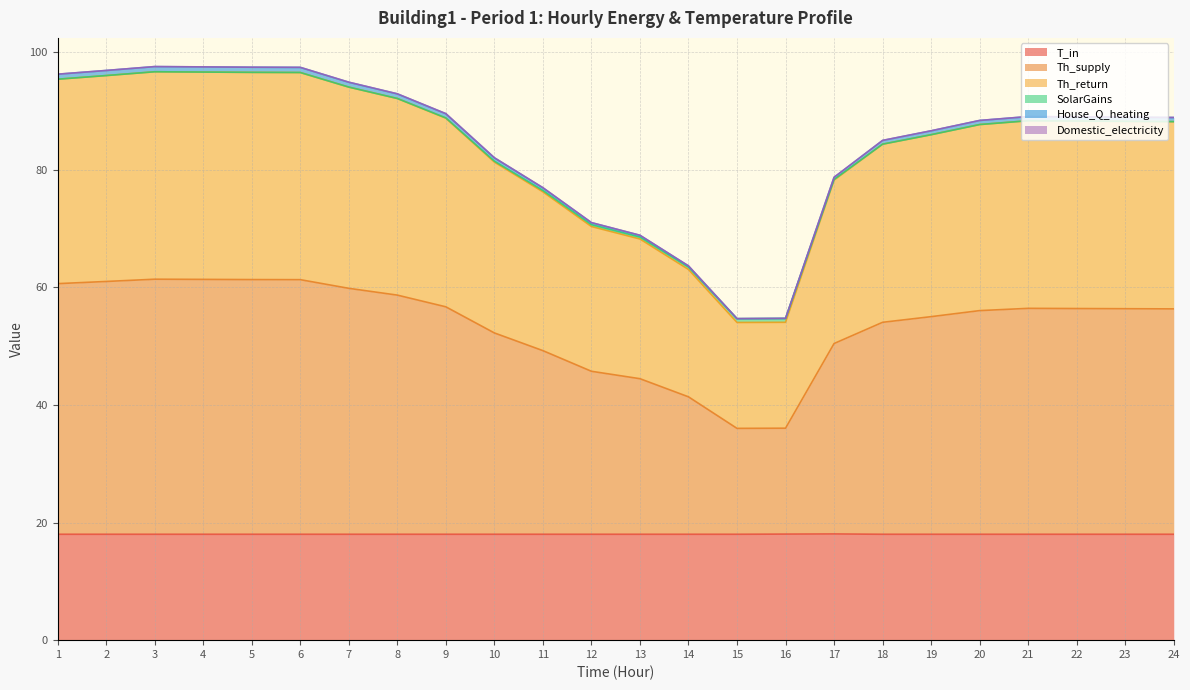

At which category is the sum across all series the highest?

3